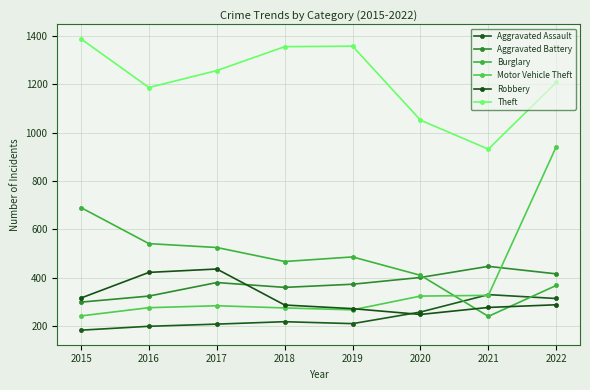

What is the value of the Aggravated Battery point at the 7th from the left?

447